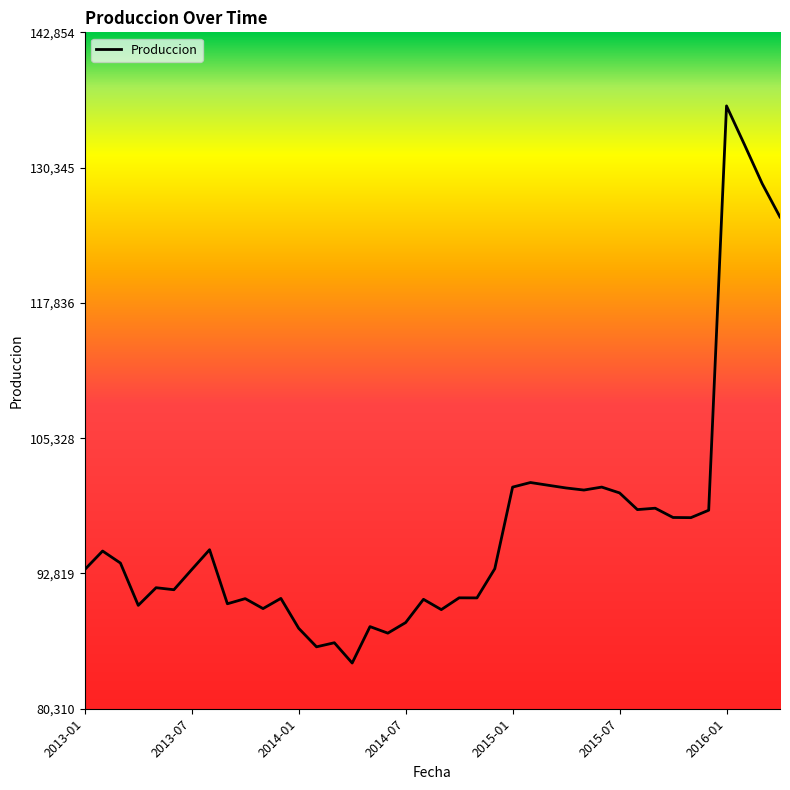

What is the difference between the maximum and minimum values?

51514.5